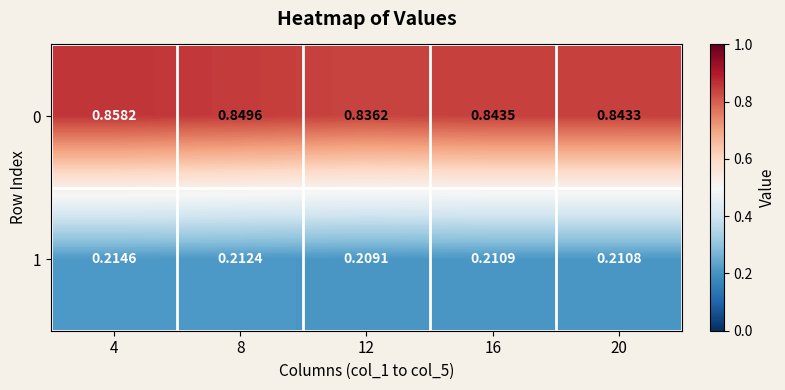

Which series changed the most between 4 and 16?

0